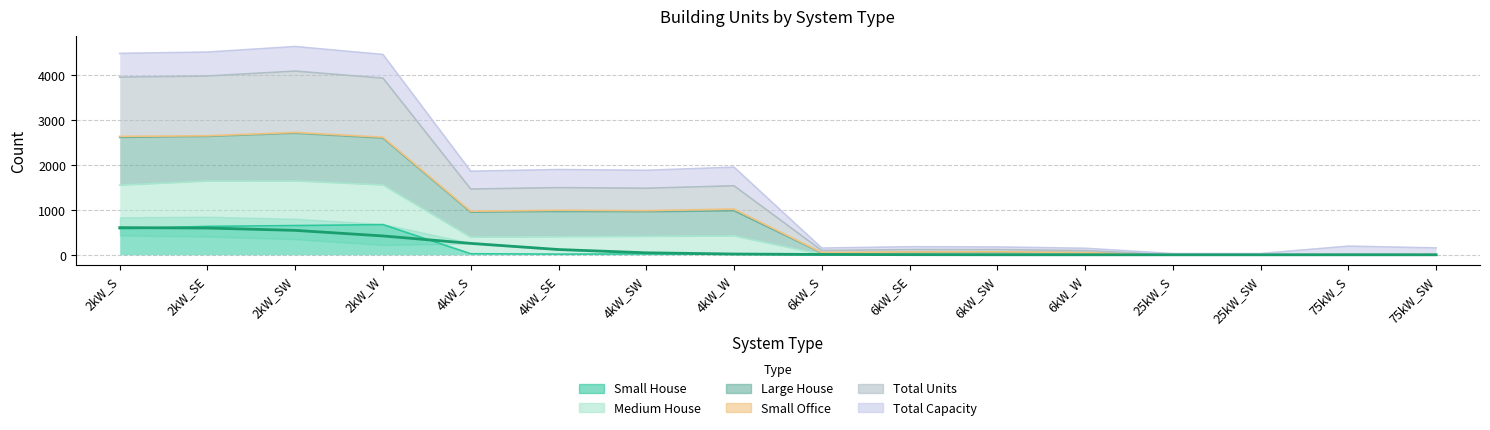

At which category does Total Units reach its first local valley?

4kW_S